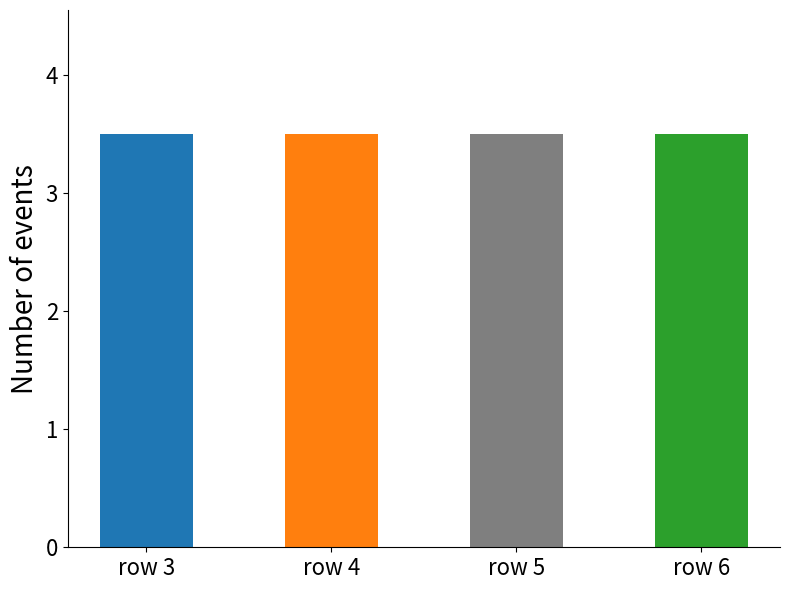

Which label corresponds to the largest value in the chart?

6